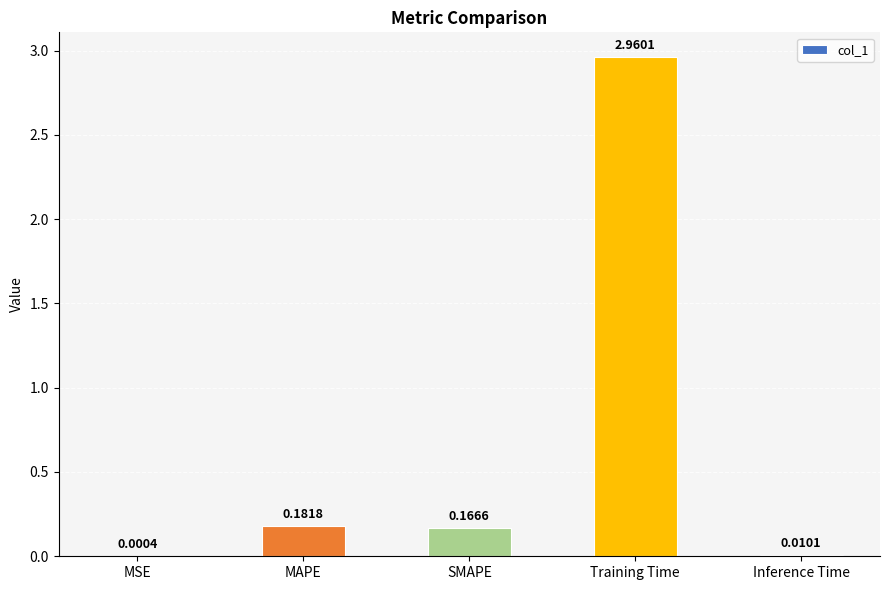

What is the change in value from MSE to MAPE?

+0.2